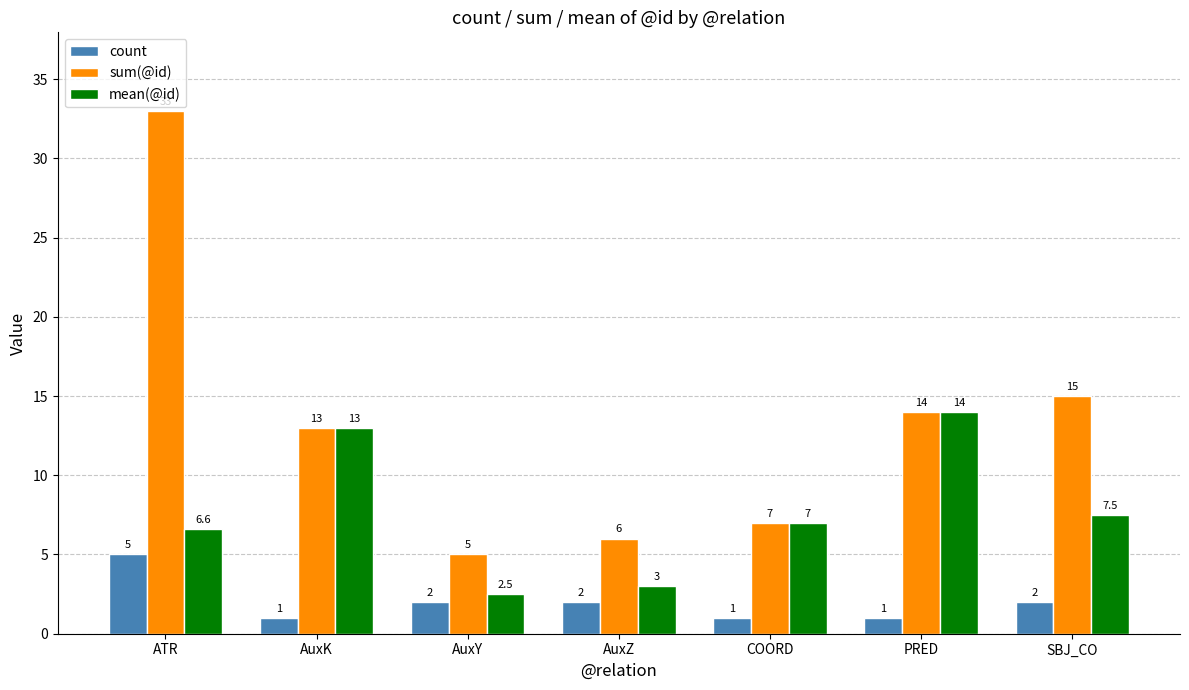

How many bars are there in total?

21